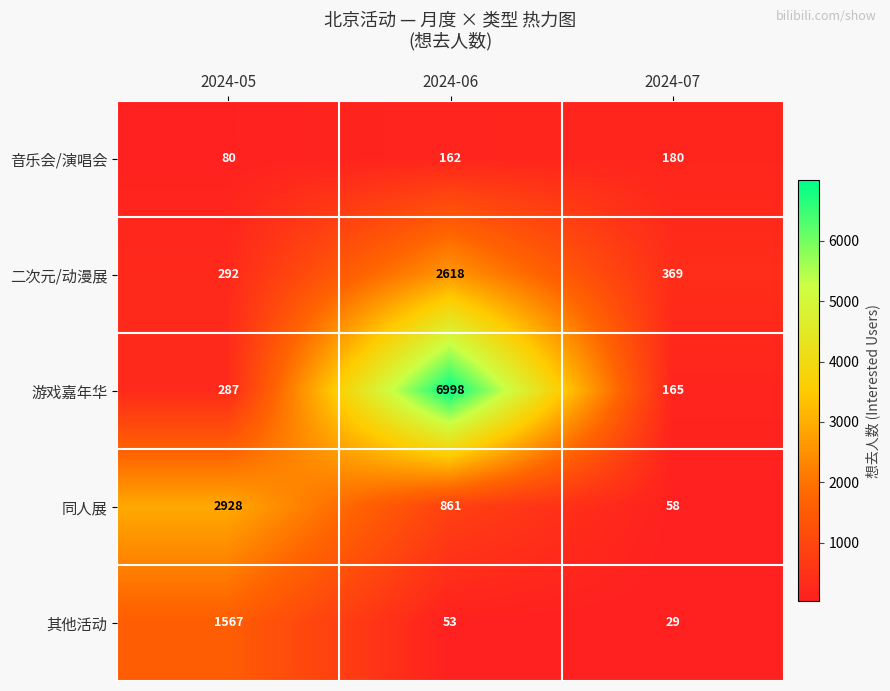

Which series changed the most between 2024-05 and 2024-07?

同人展